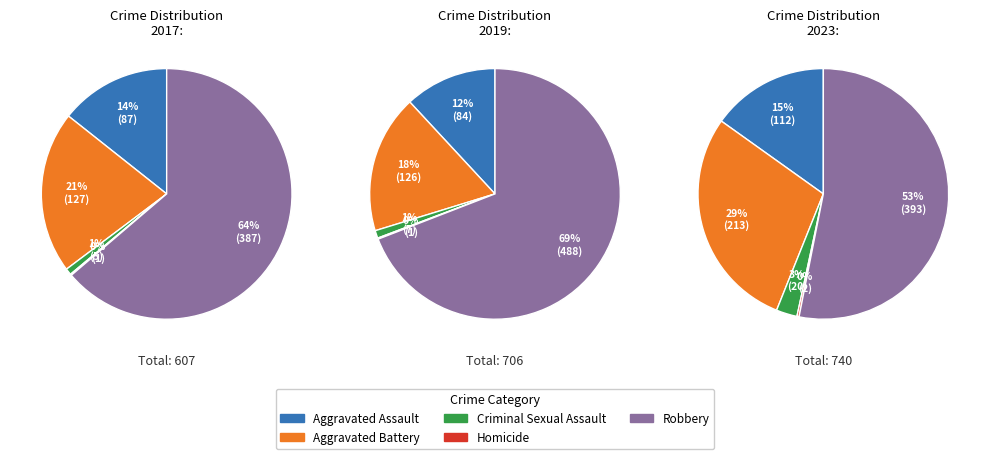

What is the total percentage of Criminal Sexual Assault and Aggravated Assault?

15.2%